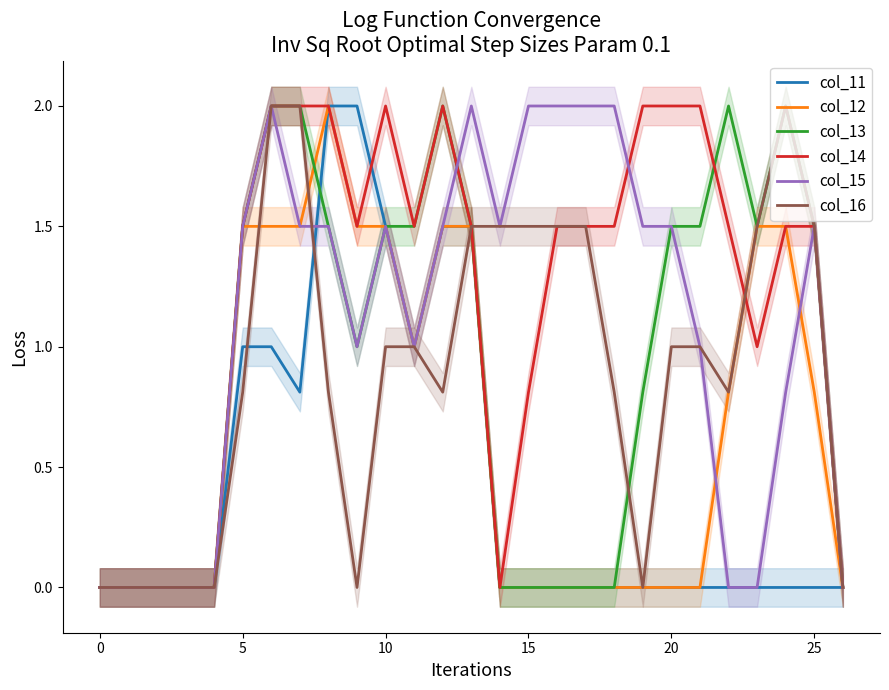

Where is the first local minimum for col_14?

9